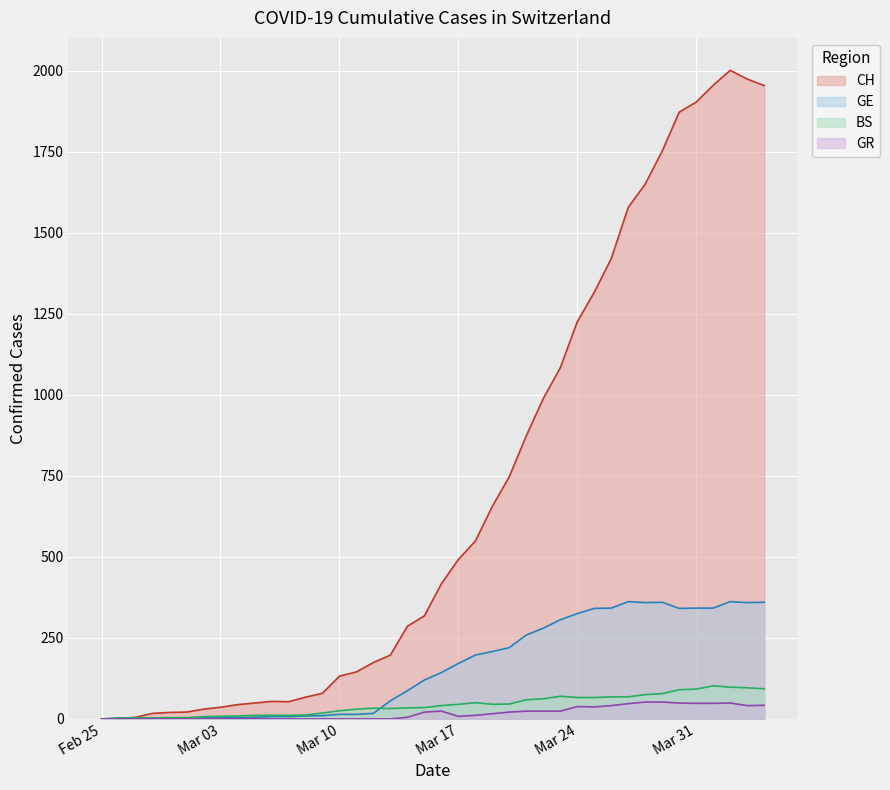

What is the difference between the CH values at 2020-03-18 and 2020-03-11?

404